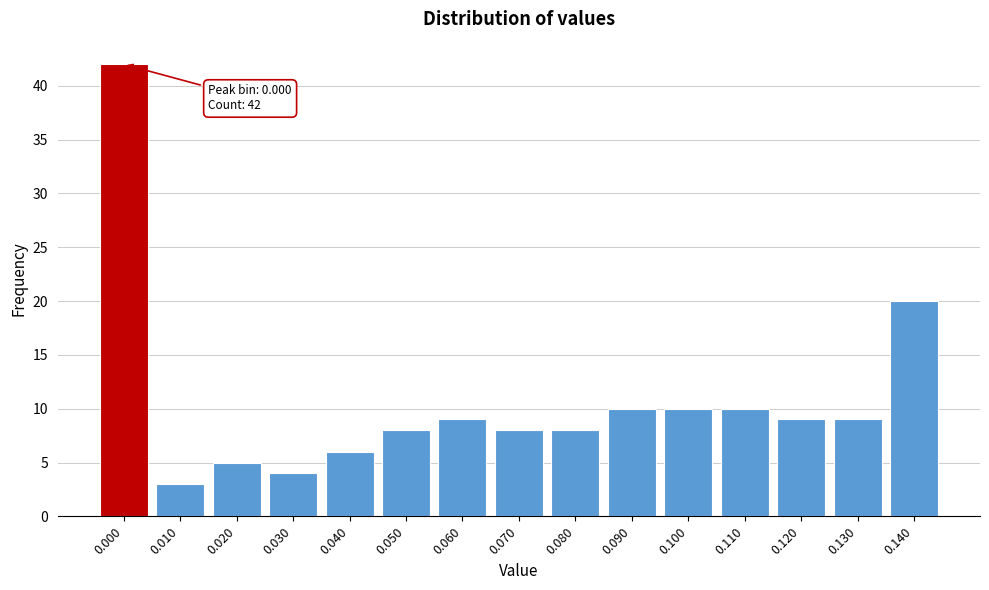

Reading right to left, extract all data points from this chart.

0.140=20	0.130=9	0.120=9	0.110=10	0.100=10	0.090=10	0.080=8	0.070=8	0.060=9	0.050=8	0.040=6	0.030=4	0.020=5	0.010=3	0.000=42